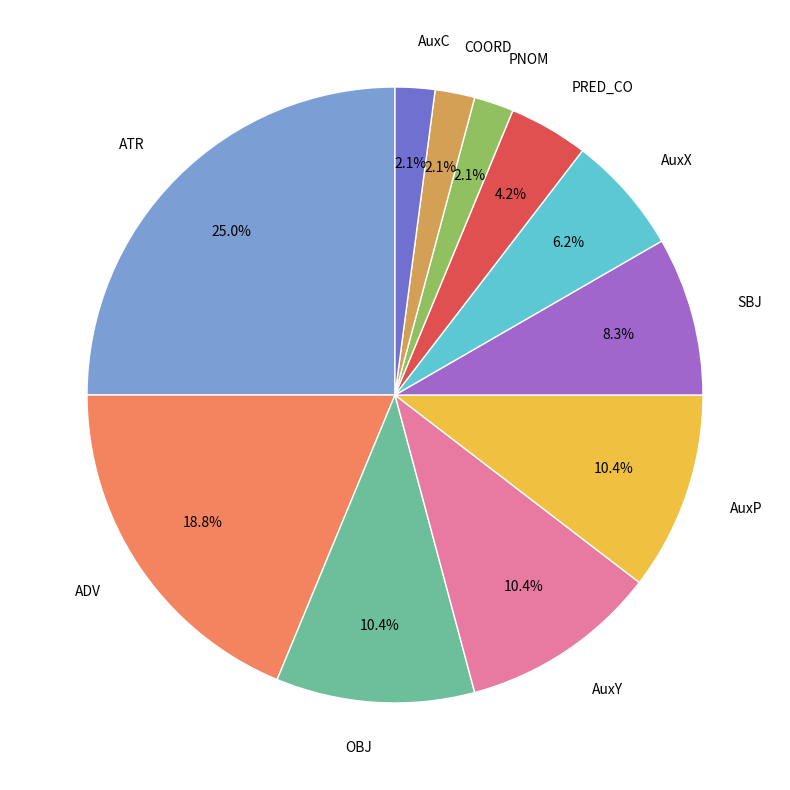

Does any single category account for the majority?

No